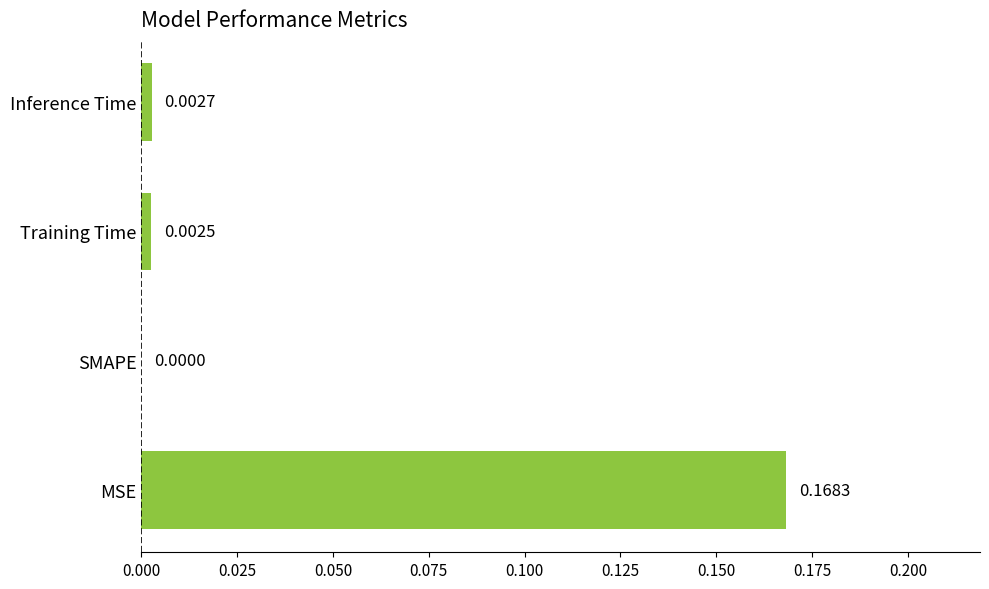

Are the bars horizontal?

Yes